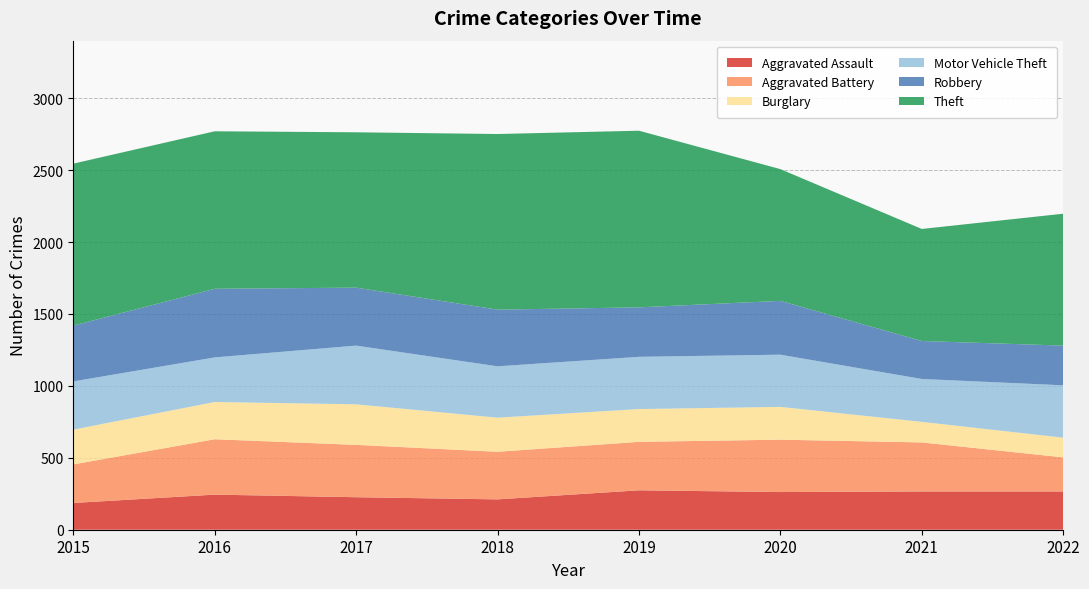

Reading left to right, list all the values displayed in this chart.

Aggravated Assault: 2015=186	2016=244	2017=226	2018=211	2019=274	2020=262	2021=266	2022=266
Aggravated Battery: 2015=268	2016=385	2017=364	2018=331	2019=337	2020=364	2021=341	2022=237
Burglary: 2015=242	2016=259	2017=282	2018=237	2019=228	2020=228	2021=143	2022=137
Motor Vehicle Theft: 2015=335	2016=310	2017=408	2018=357	2019=363	2020=363	2021=298	2022=364
Robbery: 2015=388	2016=477	2017=403	2018=394	2019=344	2020=374	2021=264	2022=276
Theft: 2015=1126	2016=1095	2017=1080	2018=1221	2019=1228	2020=916	2021=779	2022=917